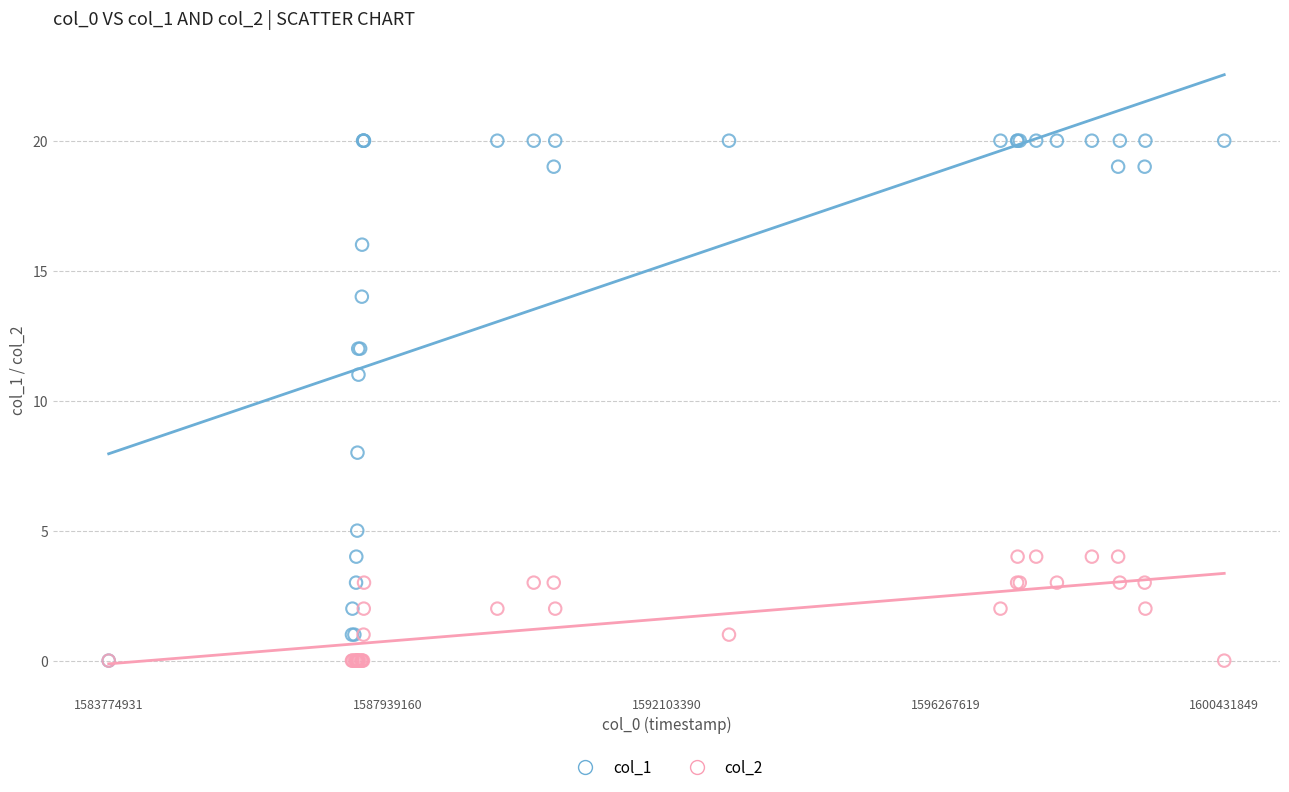

Across all series, what Y value is closest to 10?

11